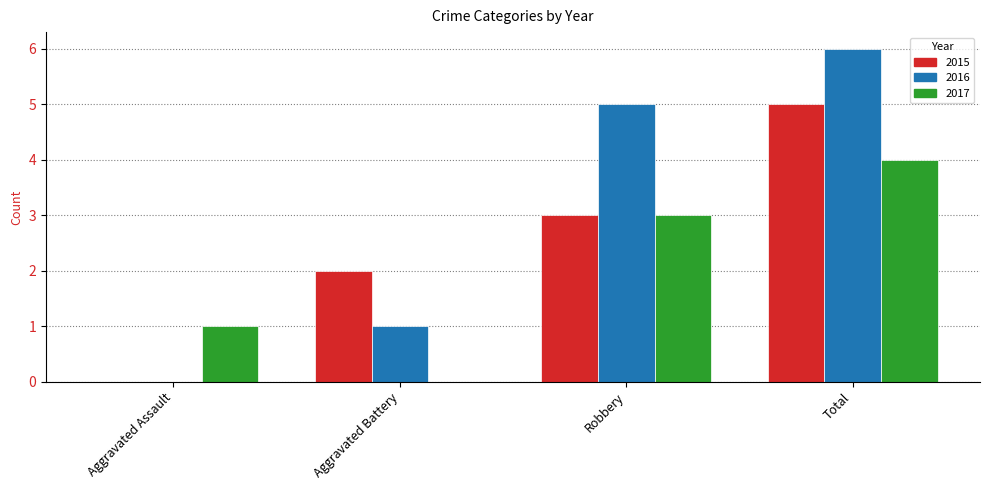

What are all the series names shown in the legend?

2015, 2016, 2017